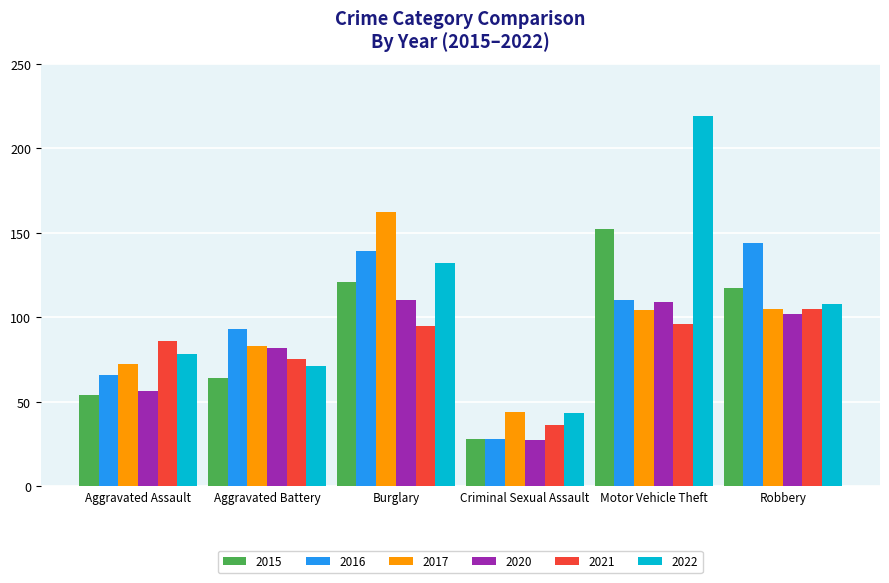

How many values in the 2015 series are below 117?

3